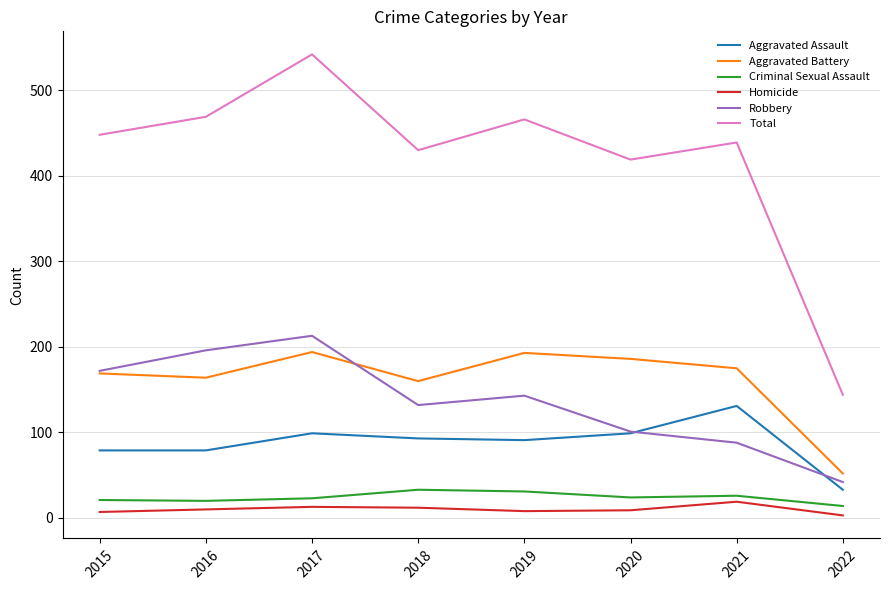

Where does the Robbery series first go above 143?

2015